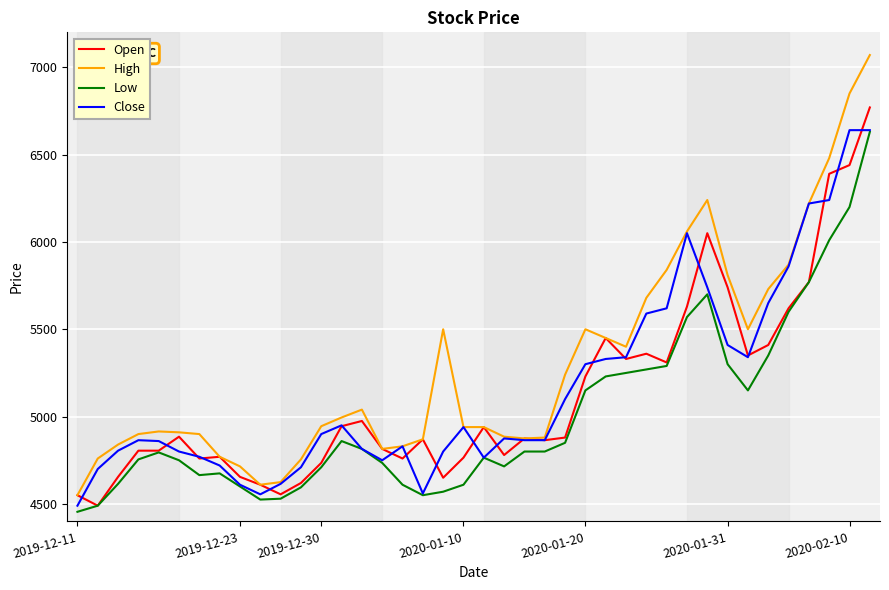

Which series has the largest total across all categories?

High